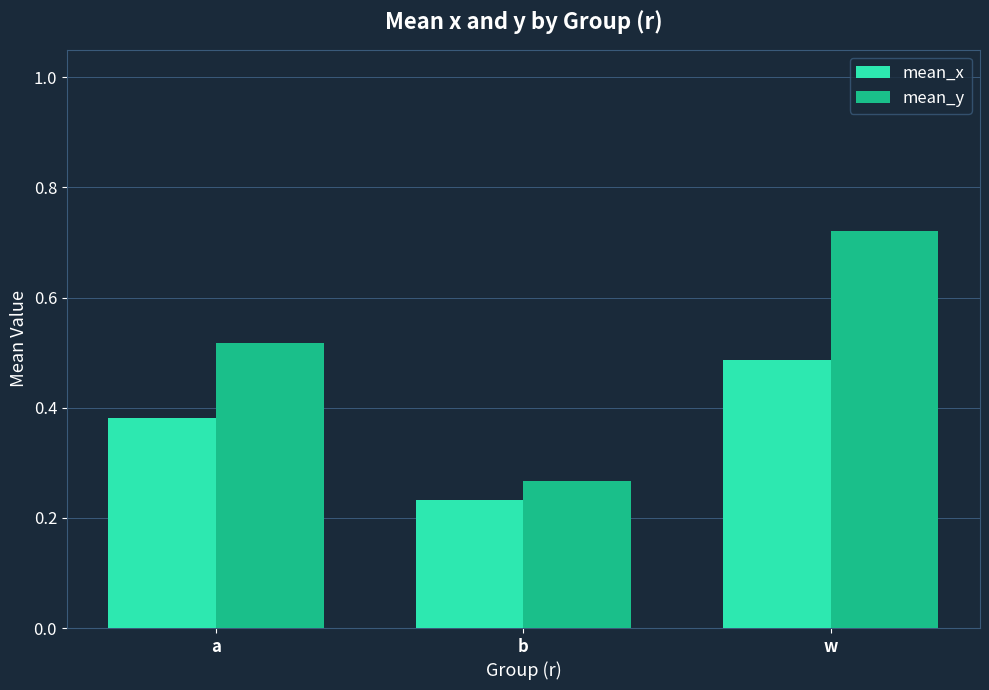

What position from the right is b?

2